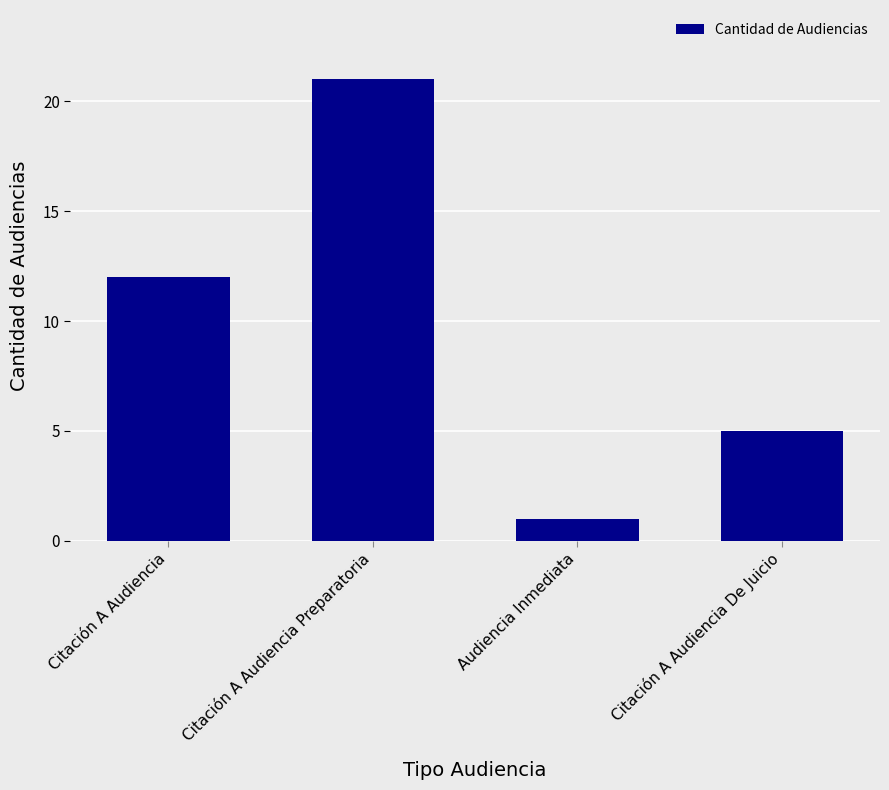

Is it true that the value at Citación A Audiencia Preparatoria is 35?

False